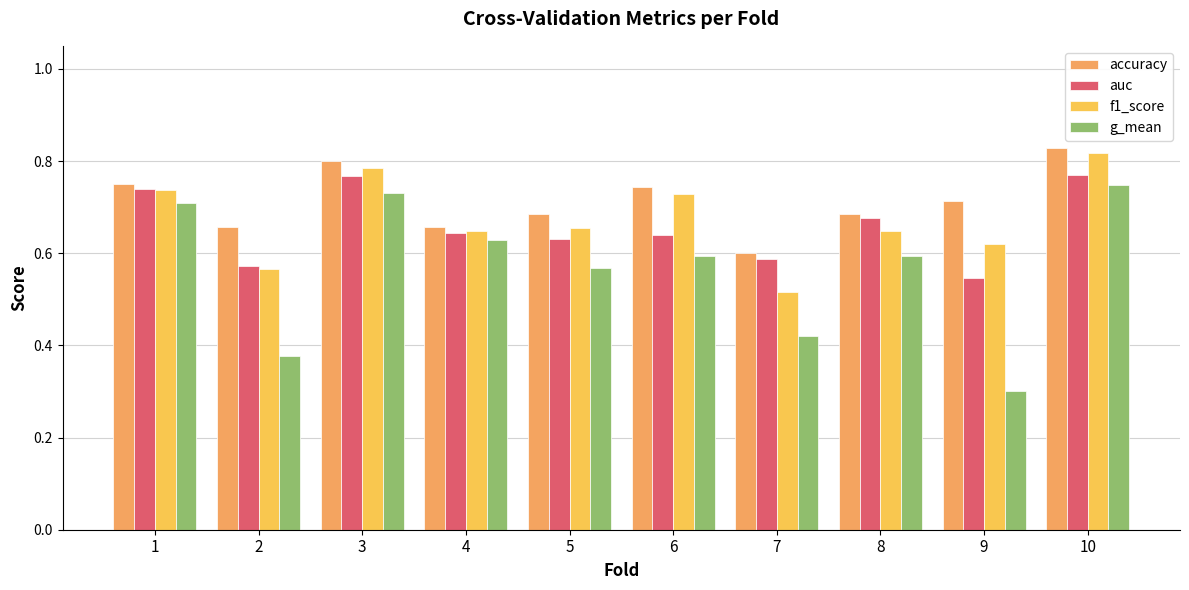

At which label is f1_score closest to 0?

7